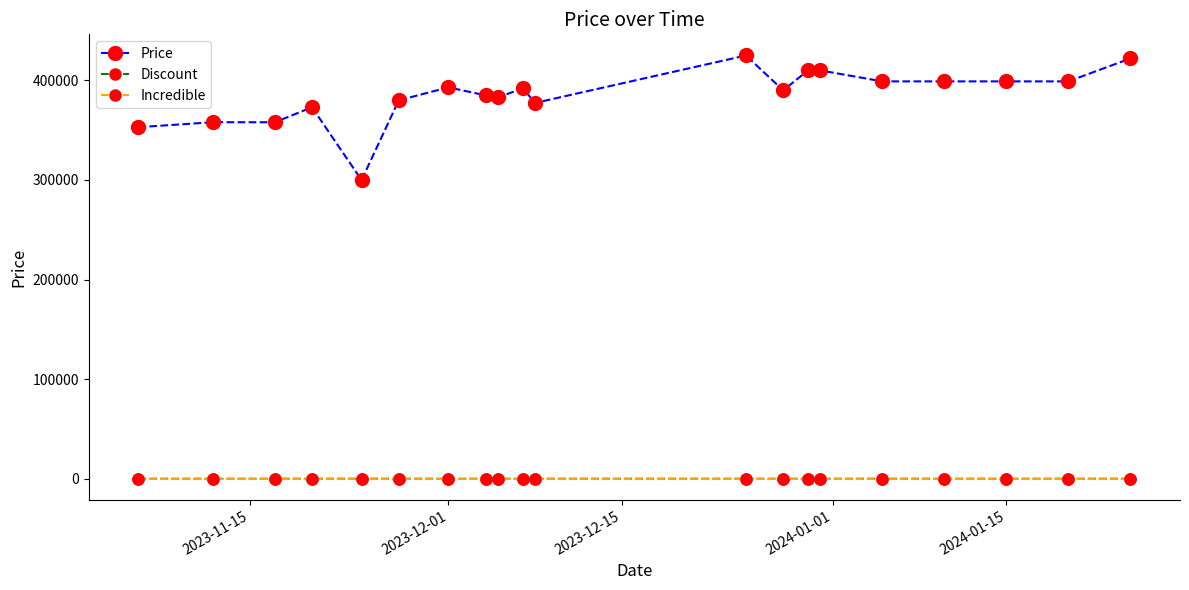

How many values in the Price series are below 392000?

10